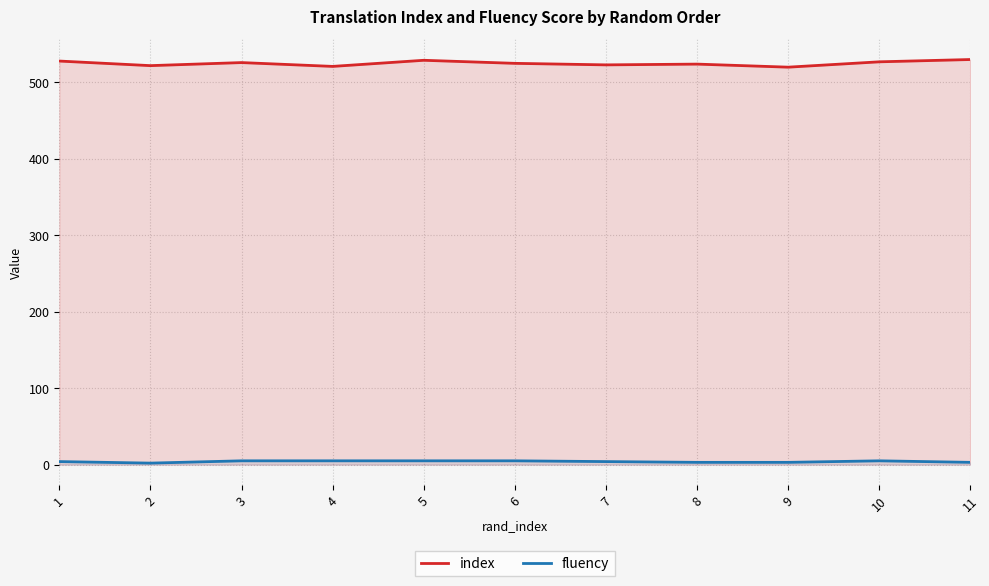

Which has a higher value, 2 or 3?

3